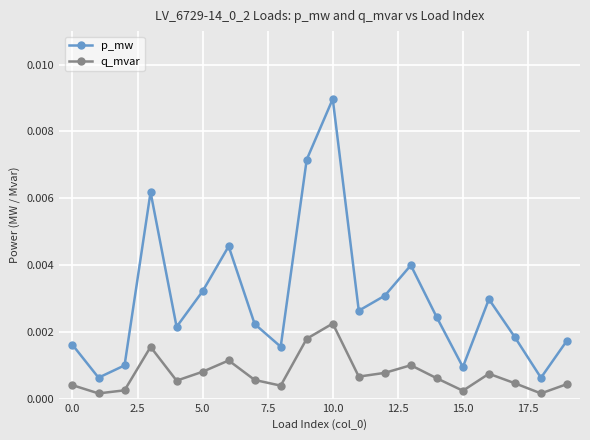

True or false: q_mvar and p_mw cross at least once.

False